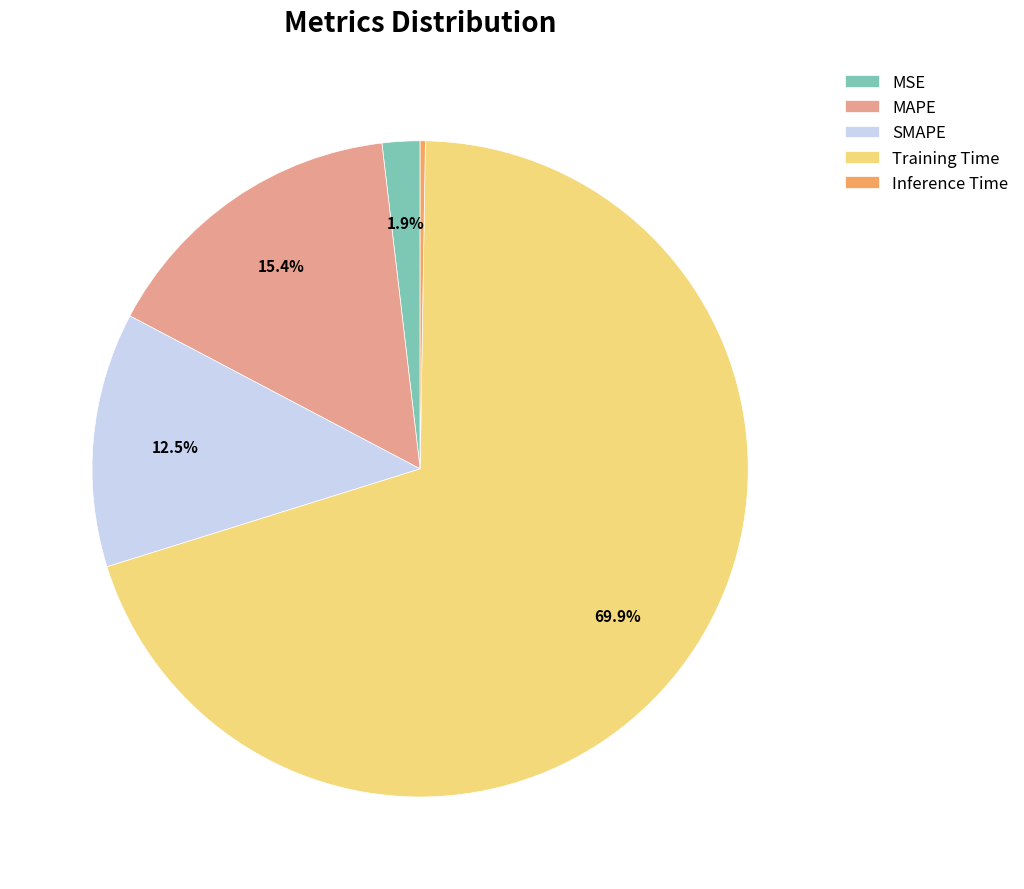

Which slice represents more than half of the pie?

Training Time